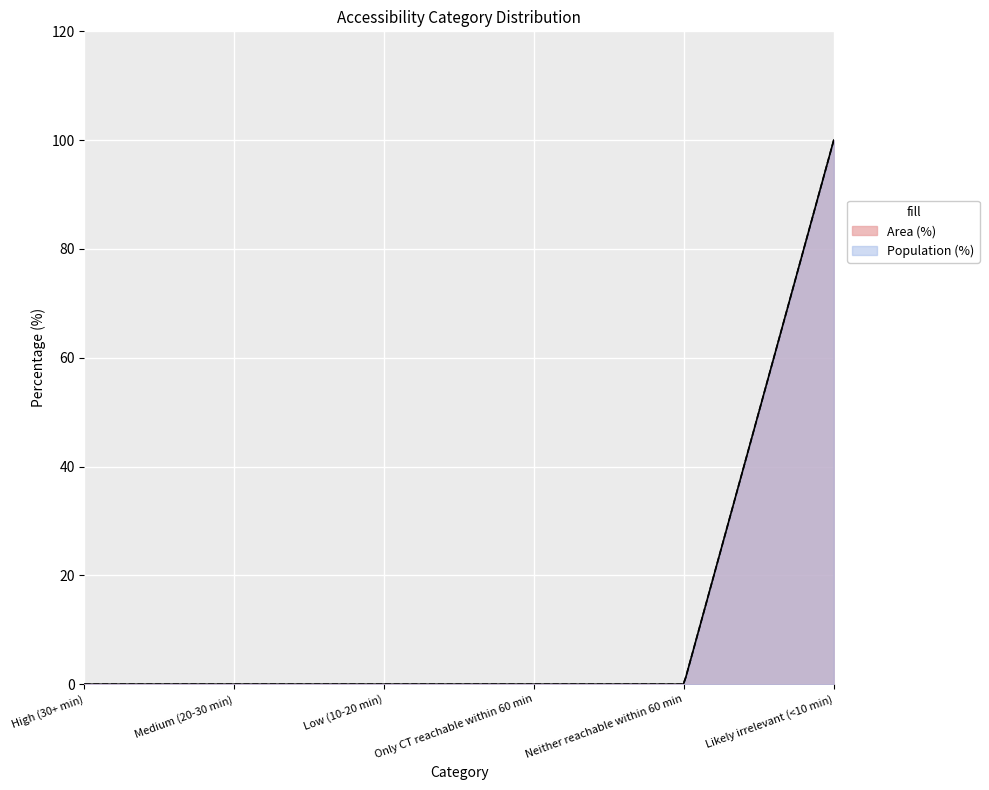

What is the difference between the maximum and minimum values in the Population (%) series?

100